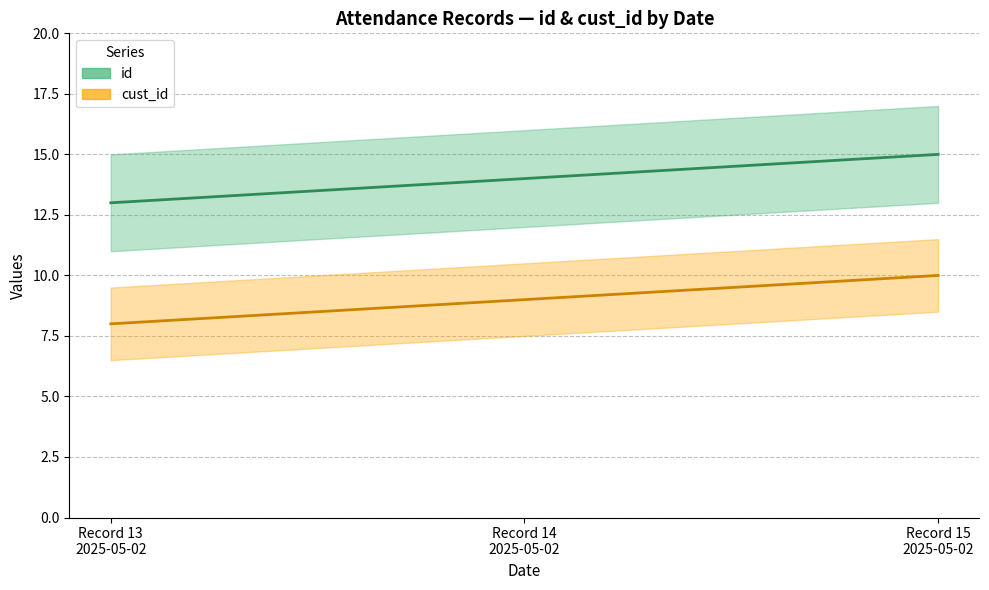

How many id values are between 13 and 15?

3